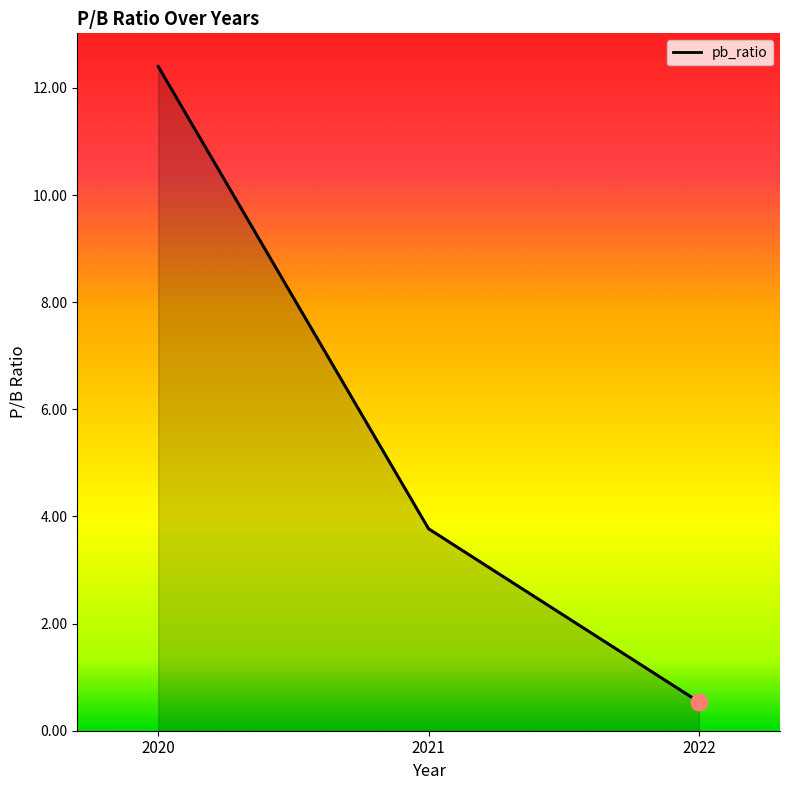

How many lines are shown in the chart?

1